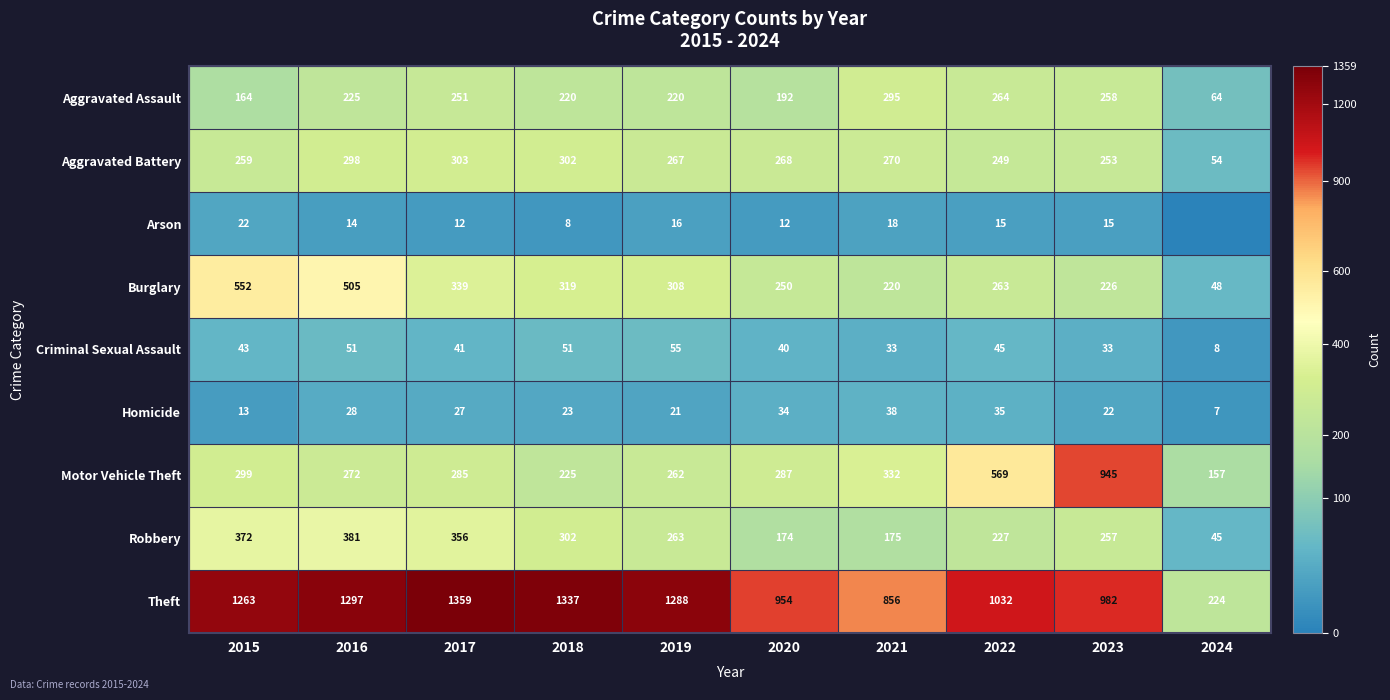

Rank the categories by Theft value from highest to lowest.

2017, 2018, 2016, 2019, 2015, 2022, 2023, 2020, 2021, 2024